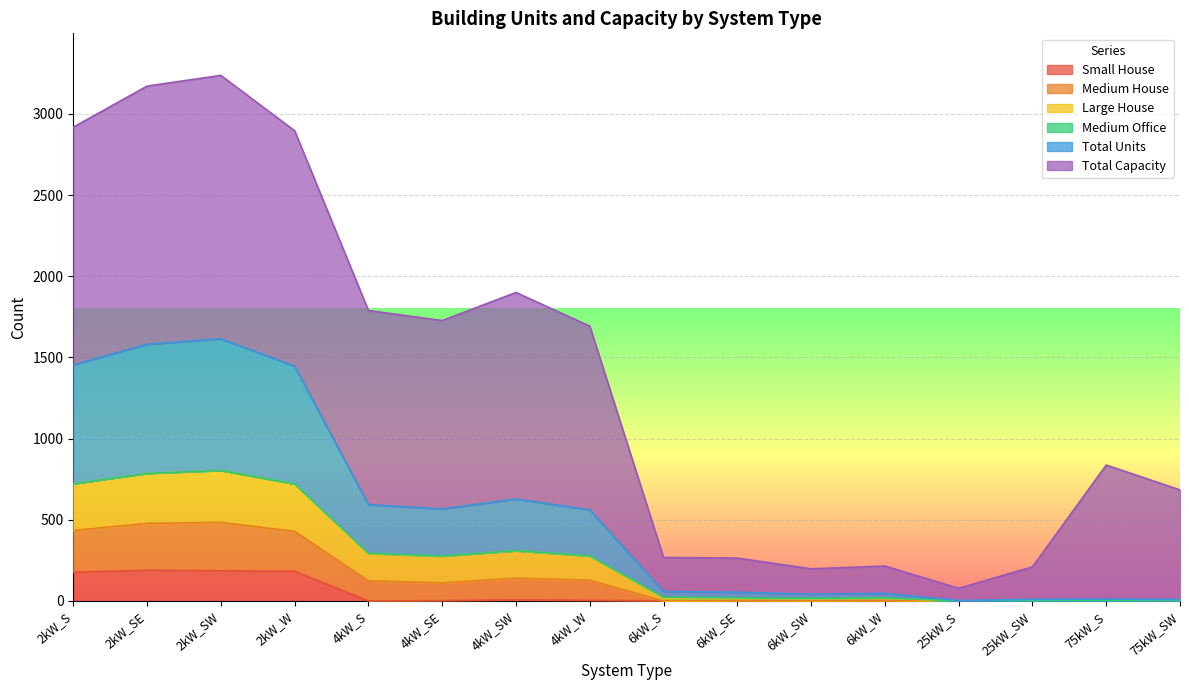

True or false: Small House and Medium House intersect in this chart.

False